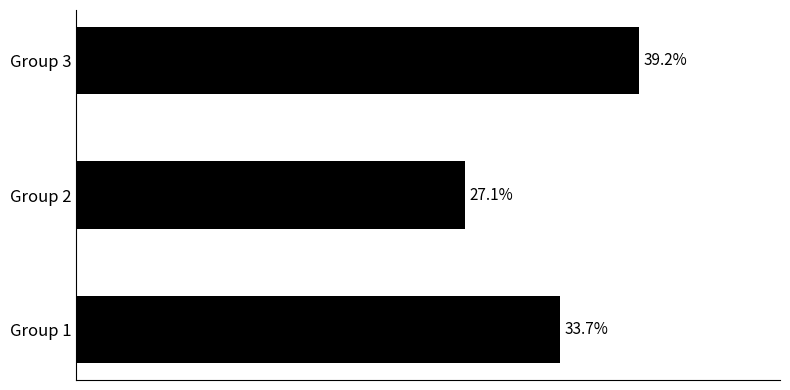

Where is the data nearest to the value 33?

Group 1